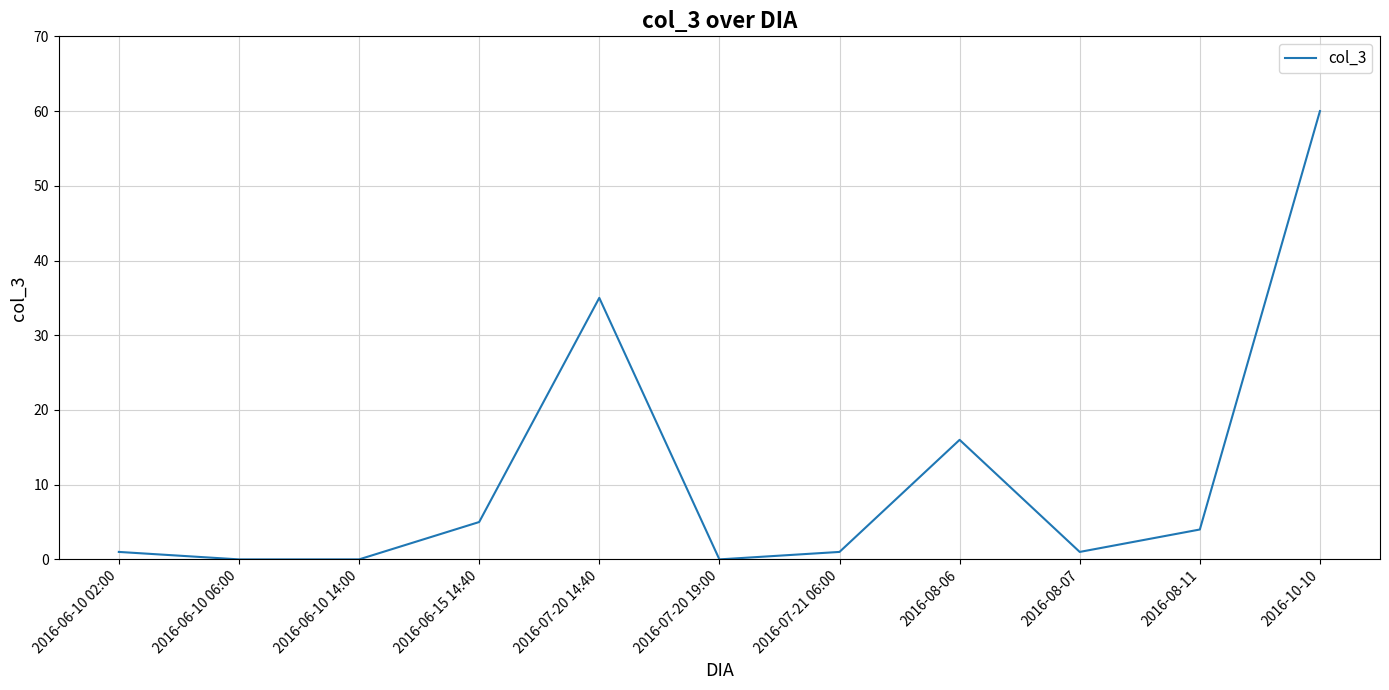

What position from the right is 2016-08-06?

4